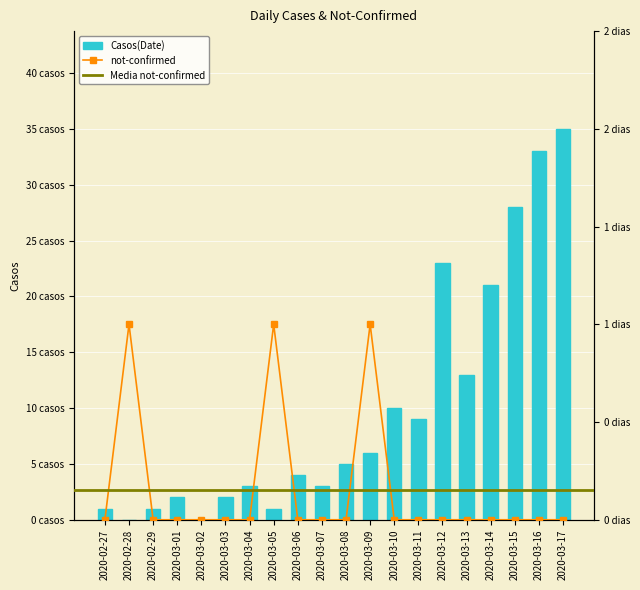

Reading right to left, extract all data points from this chart.

value: 35	33	28	21	13	23	9	10	6	5	3	4	1	3	2	0	2	1	0	1
not-confirmed: 0	0	0	0	0	0	0	0	1	0	0	0	1	0	0	0	0	0	1	0